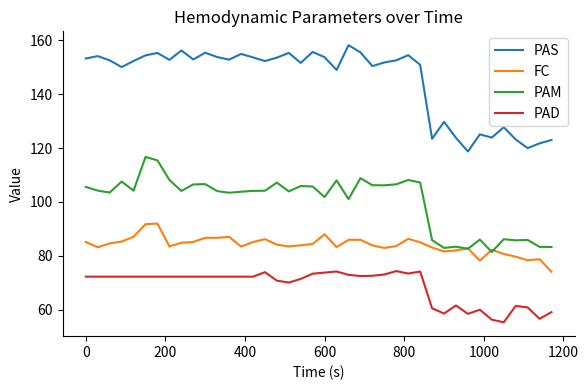

Rank the series by their maximum value, from lowest to highest.

PAD, FC, PAM, PAS